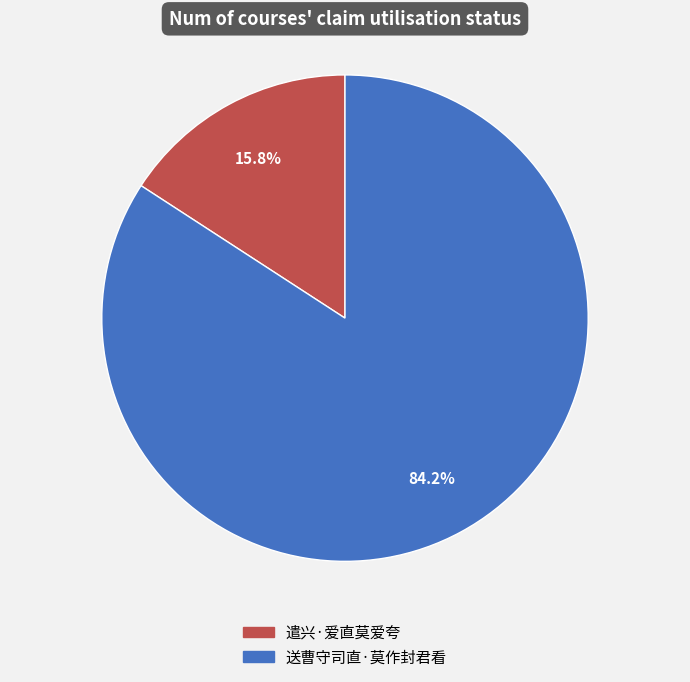

To the nearest percent, what percentage of the pie is 遣兴·爱直莫爱夸?

16%